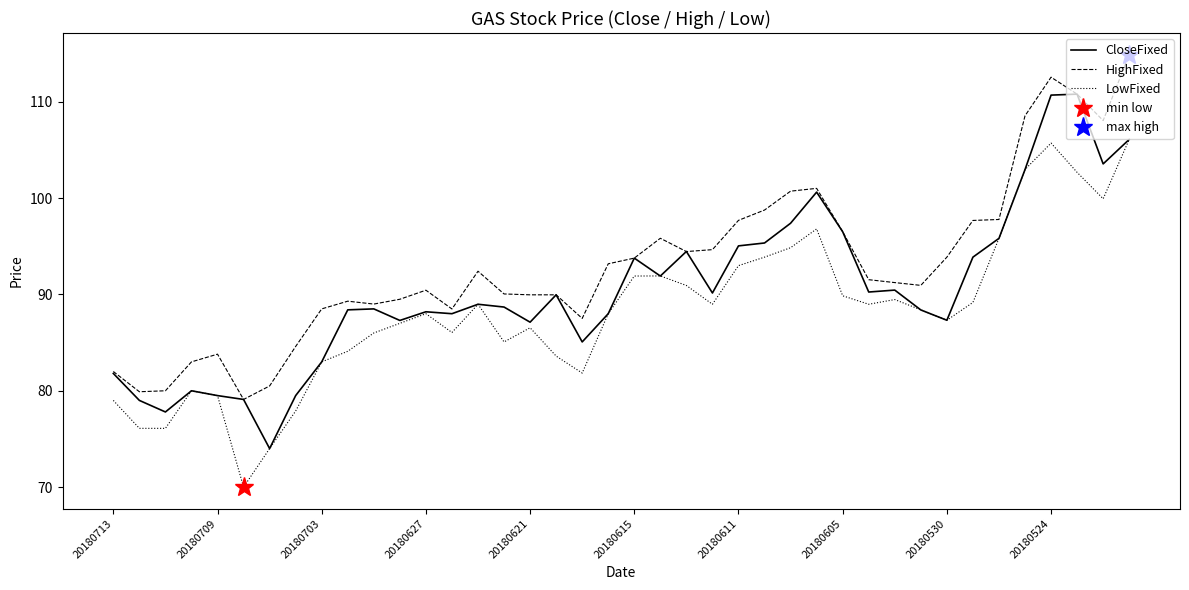

Count the number of categories in the chart.

40